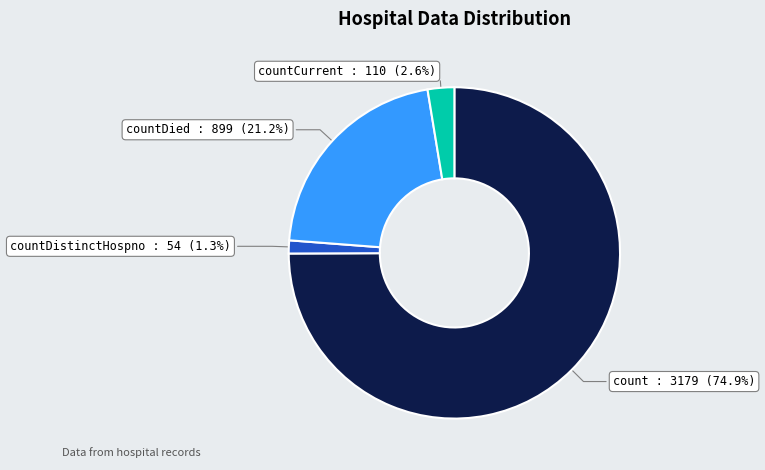

Which slice is the largest?

count : 3179 (74.9%)